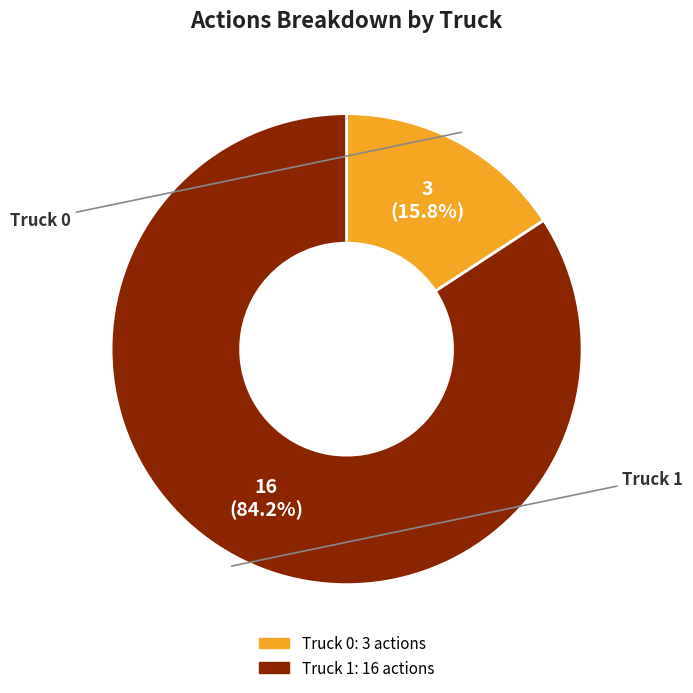

To the nearest percent, what is the difference between the largest and smallest slice percentages?

68%